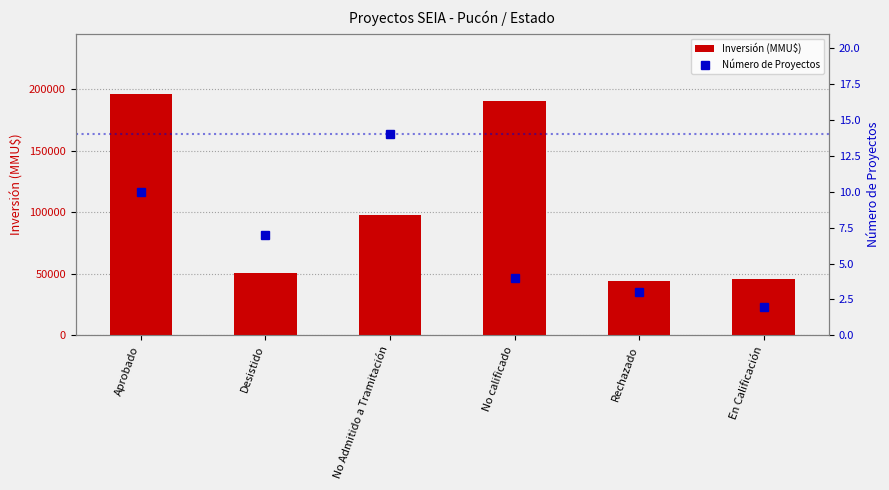

Which has a higher value, Desistido or No calificado?

No calificado